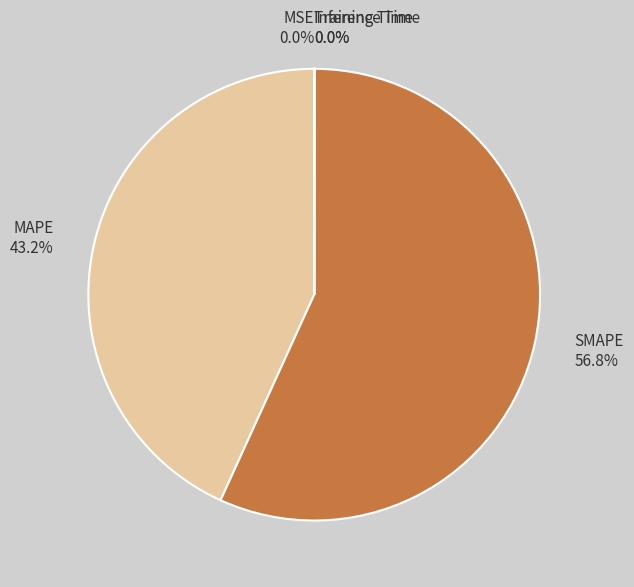

To the nearest percent, what portion does MAPE represent?

43%